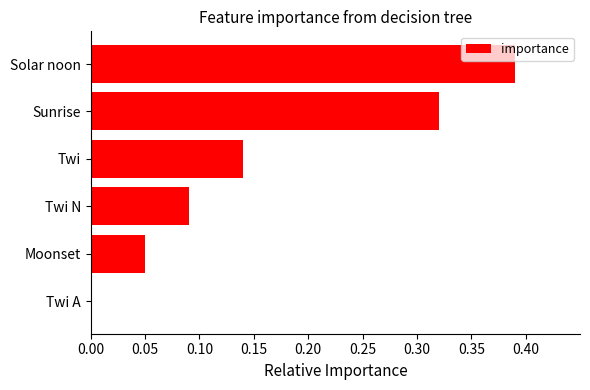

What is the sum of all values?

1.0